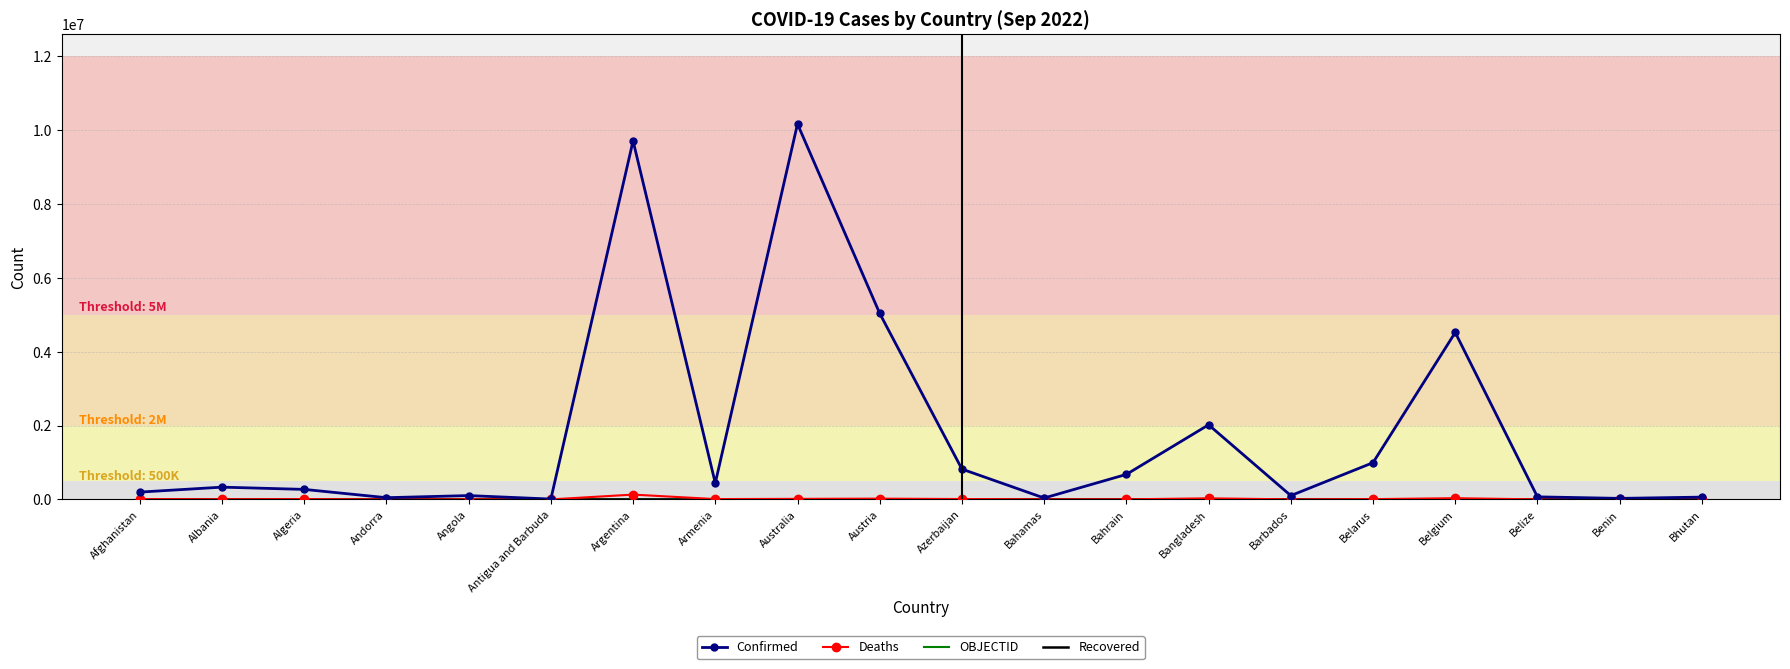

Which series has the widest spread of values?

Confirmed